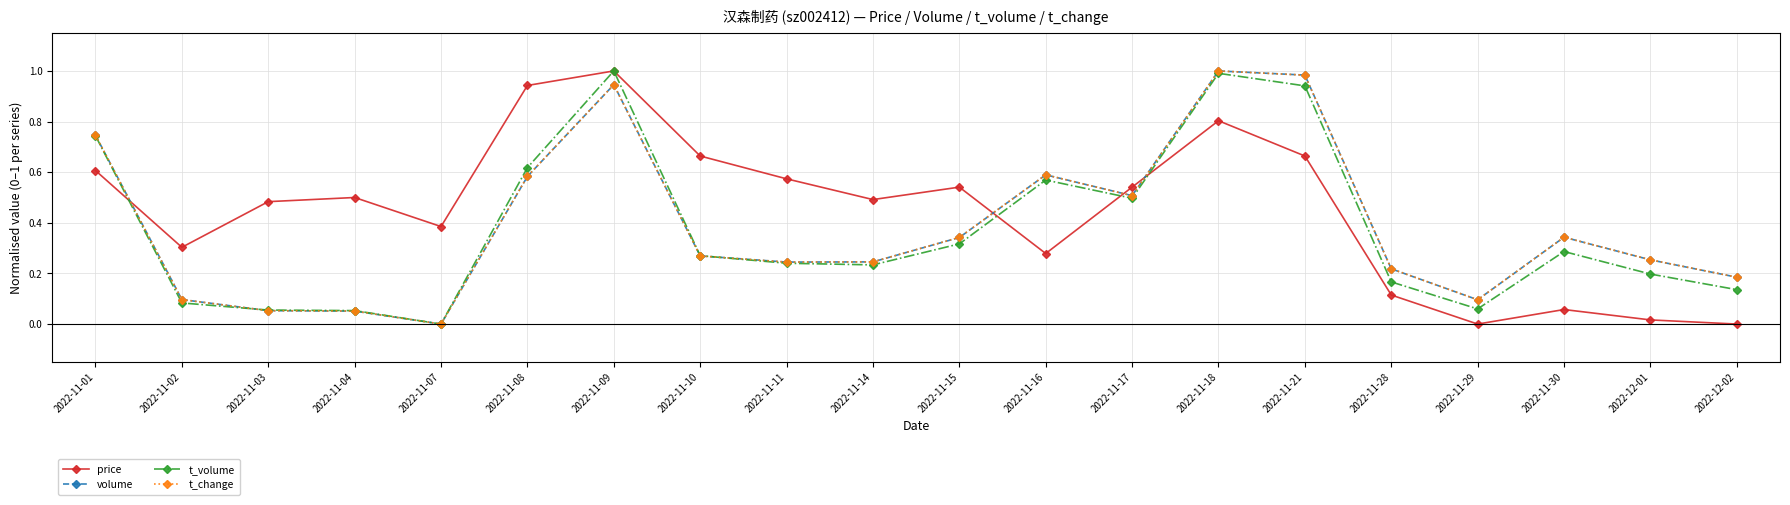

True or false: t_change has more than 2 interior local peaks.

True